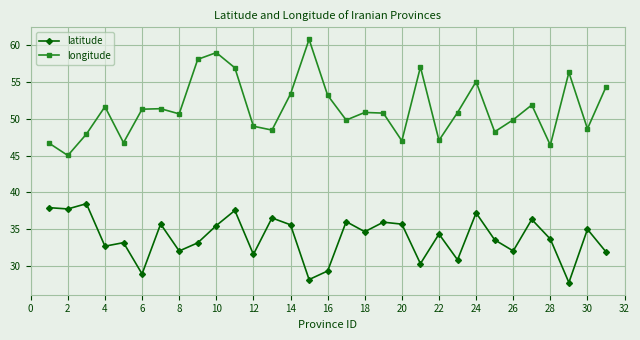

Which series has the largest total across all categories?

longitude